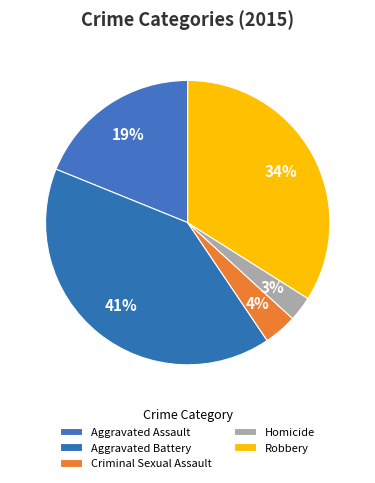

How many slices are in this pie chart?

5